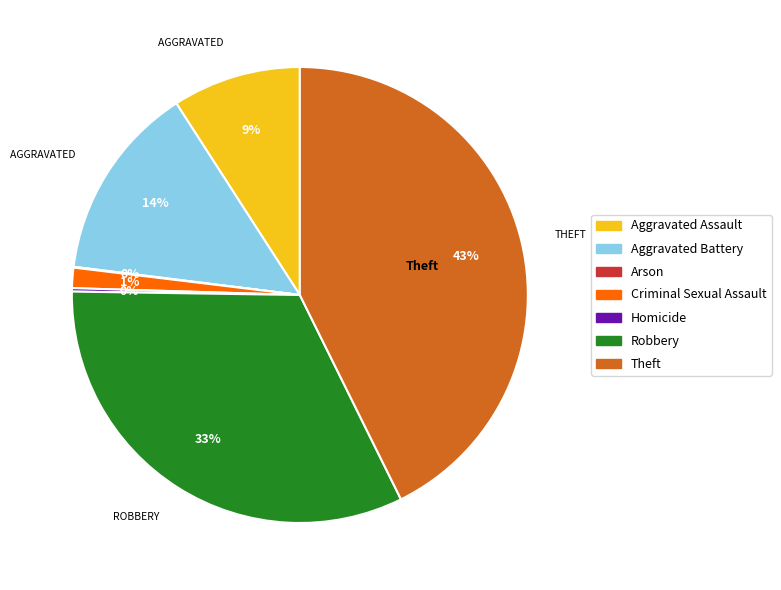

Between Criminal Sexual Assault and Aggravated Battery, which is larger?

Aggravated Battery